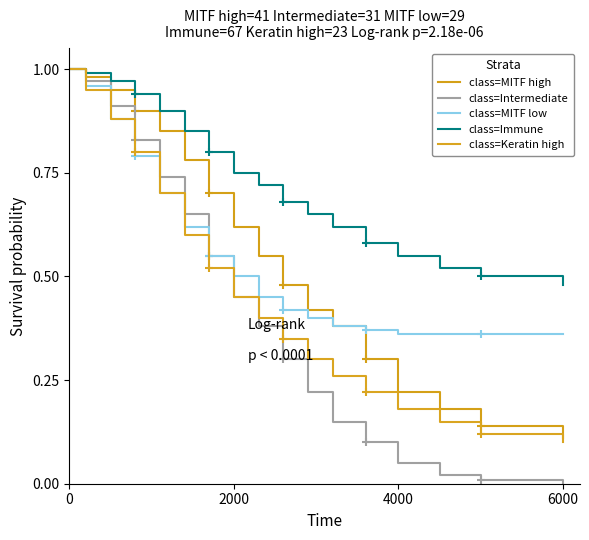

What is the average value of the class=Intermediate series?

0.4